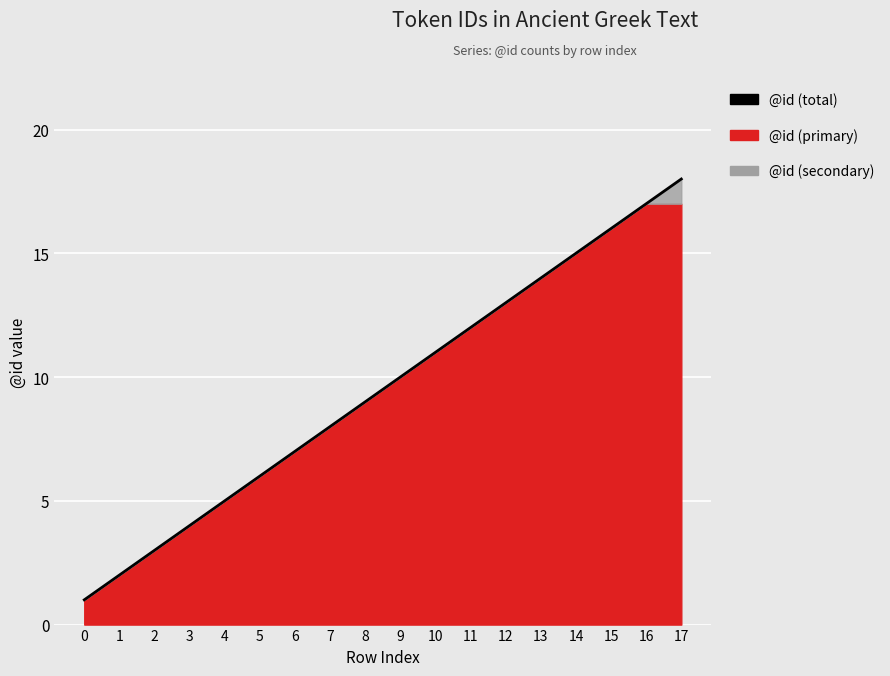

Reading right to left, transcribe all the data shown in this chart.

17=18	16=17	15=16	14=15	13=14	12=13	11=12	10=11	9=10	8=9	7=8	6=7	5=6	4=5	3=4	2=3	1=2	0=1